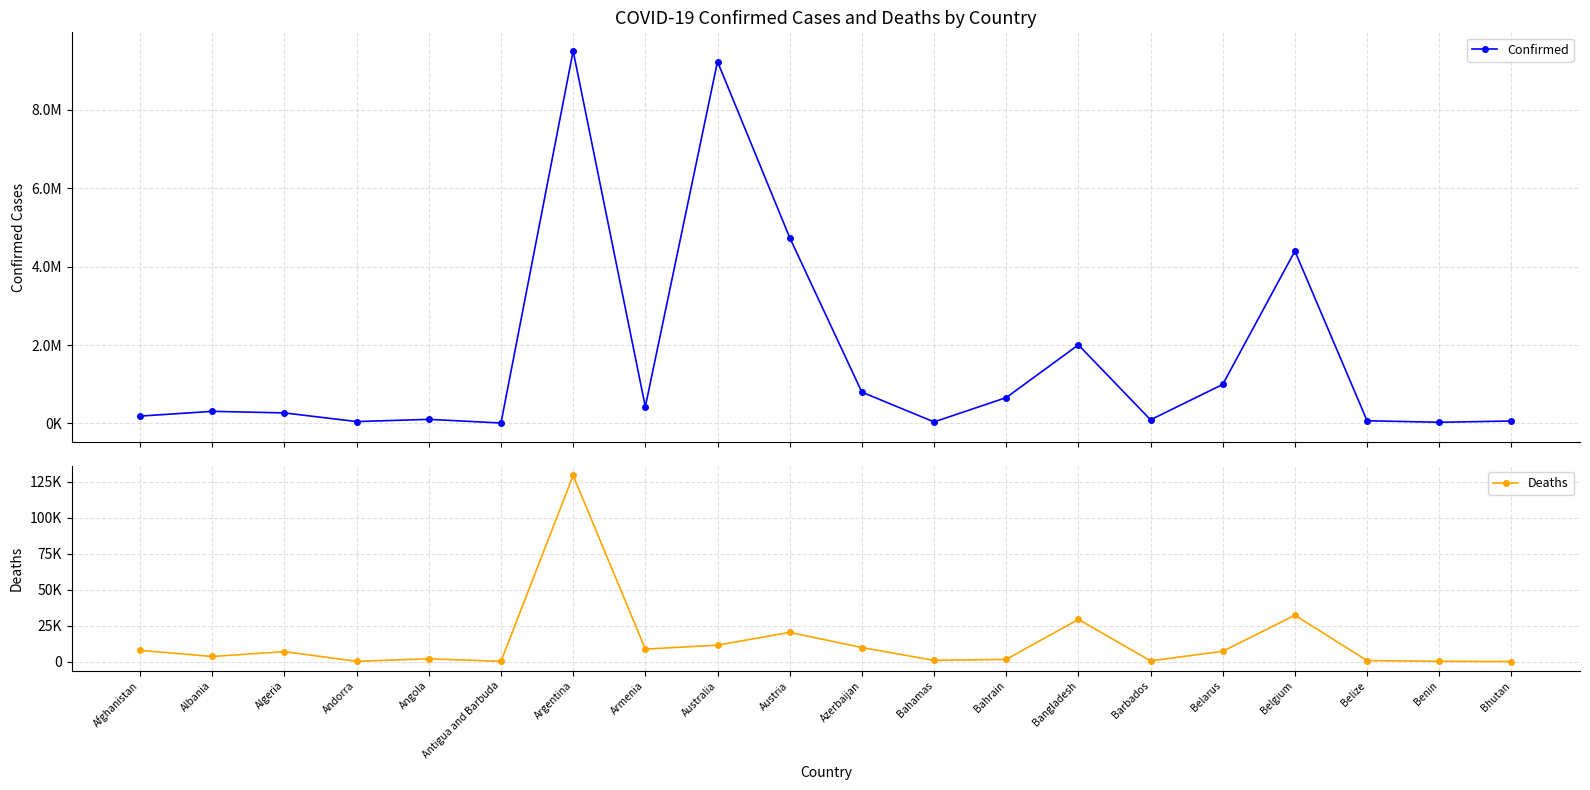

What is the total value across all series at Algeria?

273886